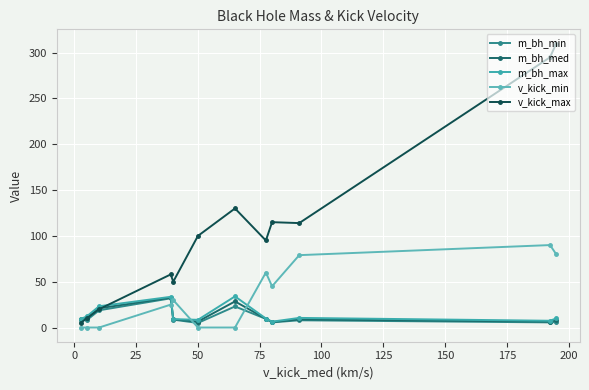

Which series has the largest range (max minus min)?

v_kick_max